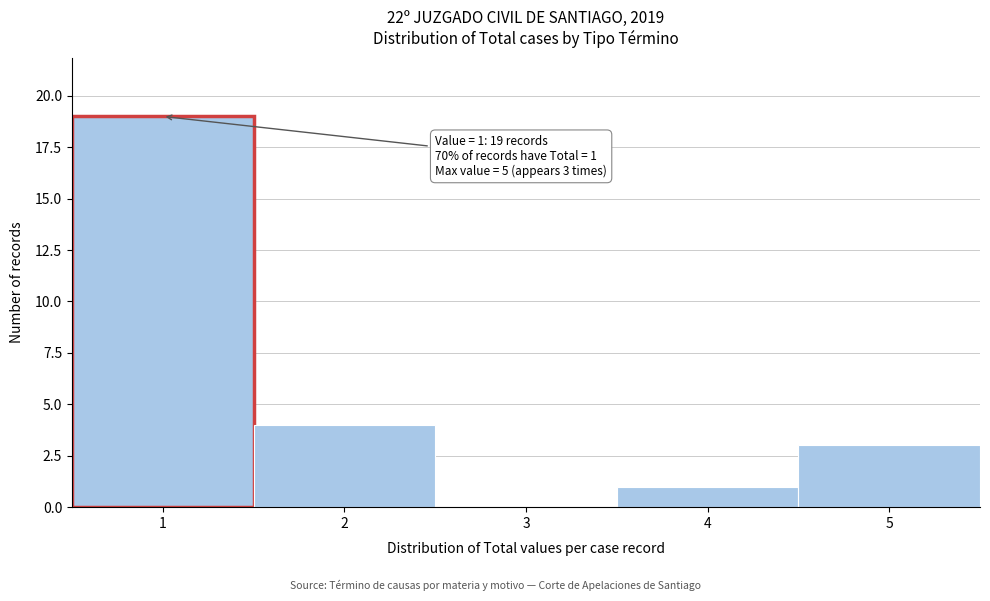

Reading right to left, transcribe all the data shown in this chart.

5=3	4=1	3=0	2=4	1=19